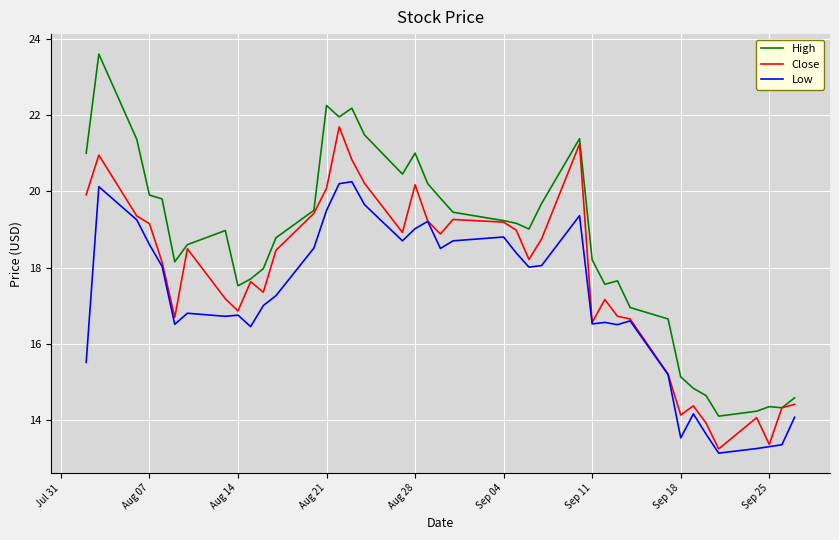

Rank the series by their average value, from highest to lowest.

High, Close, Low